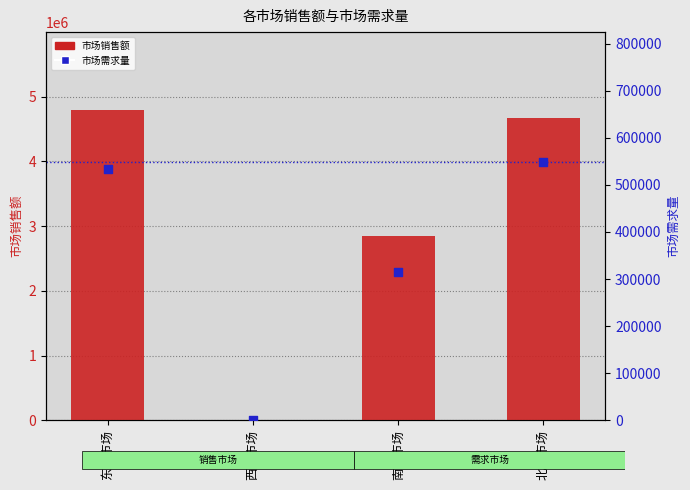

Which series has the largest total across all categories?

市场销售额